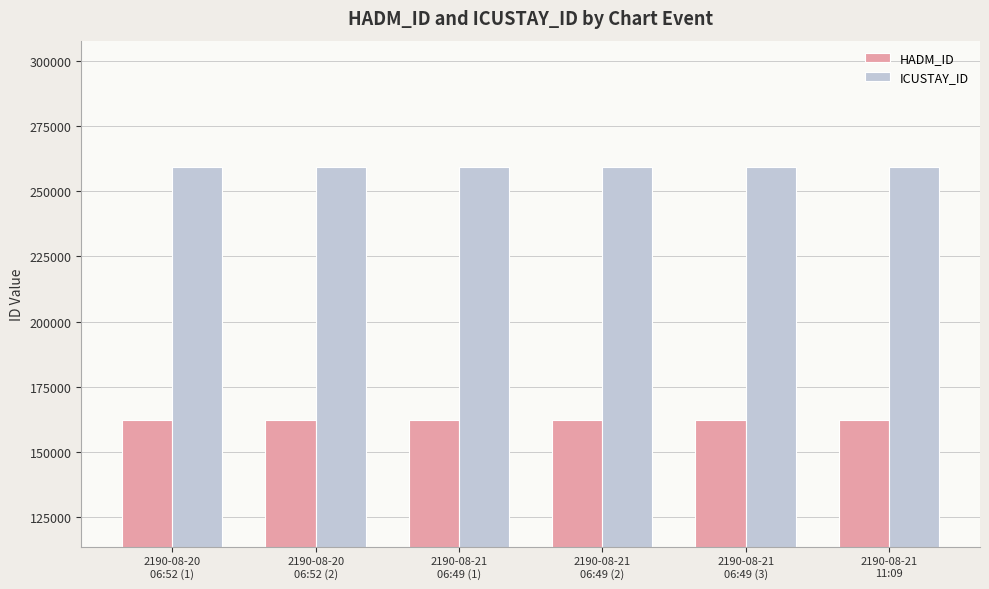

What is the spread (max minus min) of values at 2190-08-20
06:52 (2)?

96948